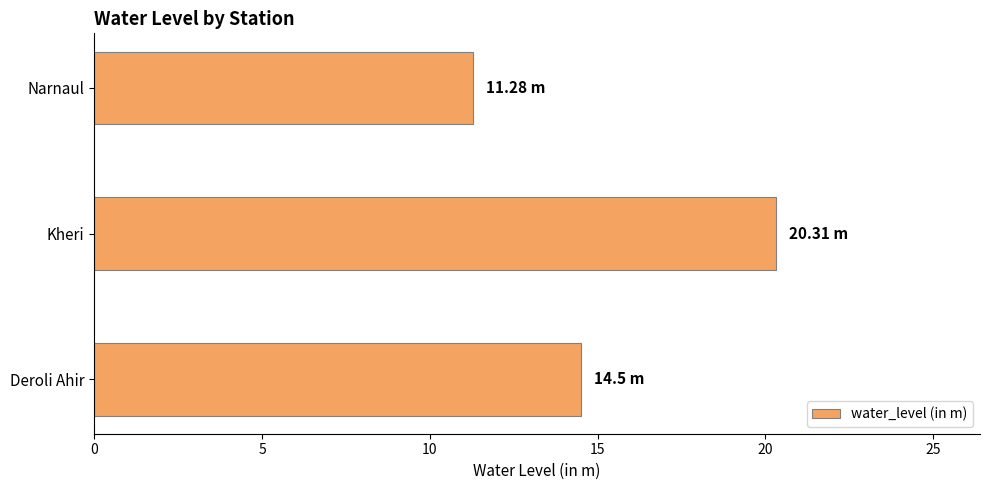

At which category does the chart reach its minimum across all series?

Narnaul